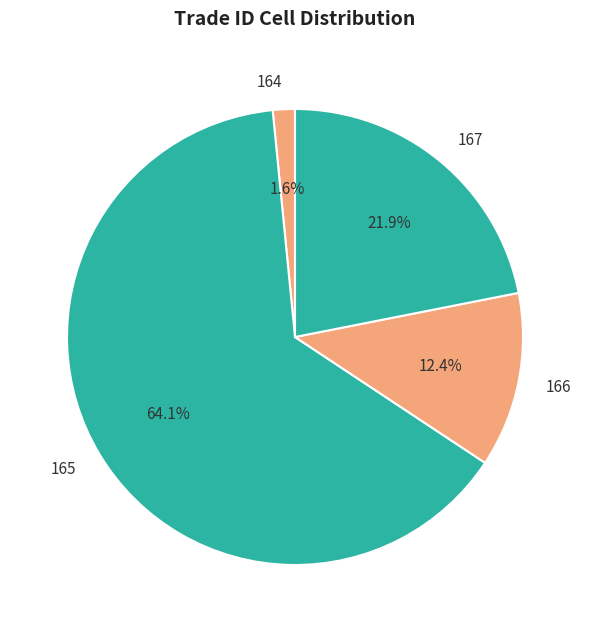

Approximately how many times larger is the value at 167 compared to 165?

0.3